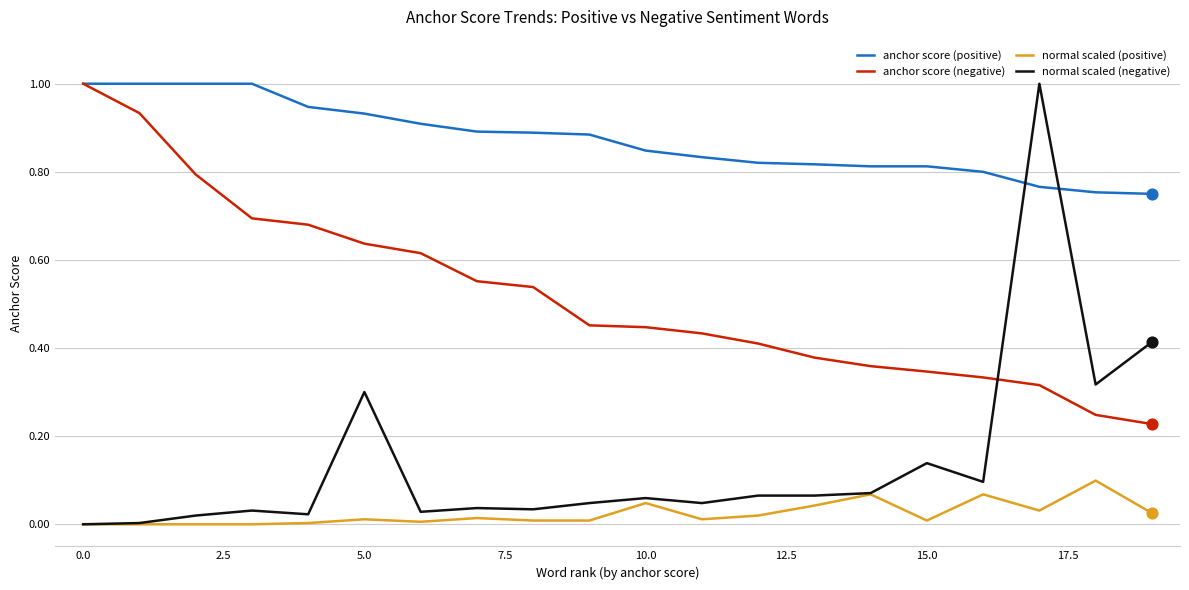

Which series has the widest spread of values?

normal scaled (negative)